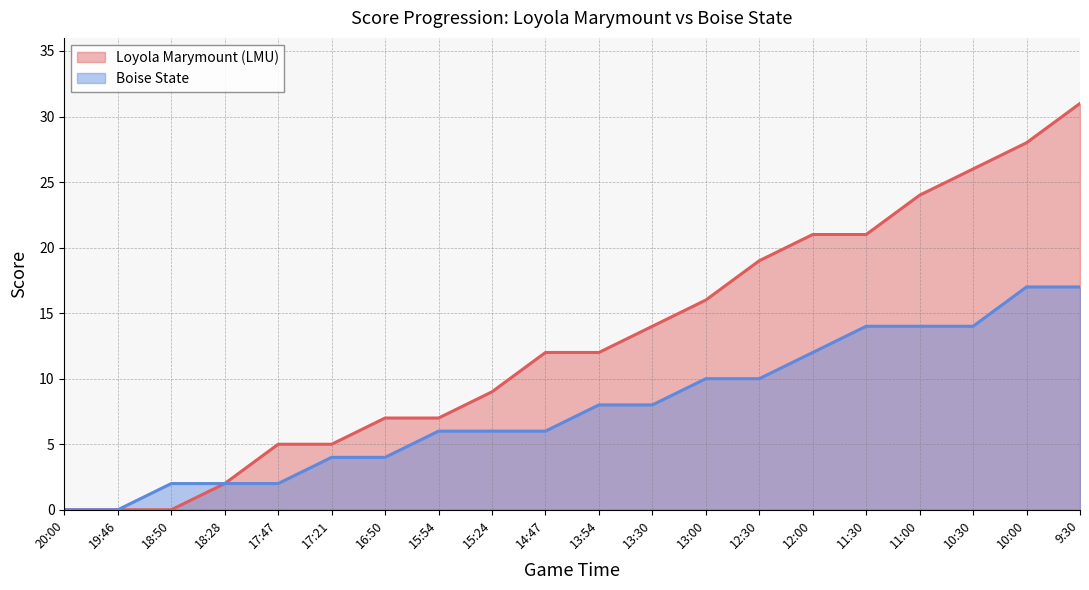

How many Boise State values are between 4 and 14?

13